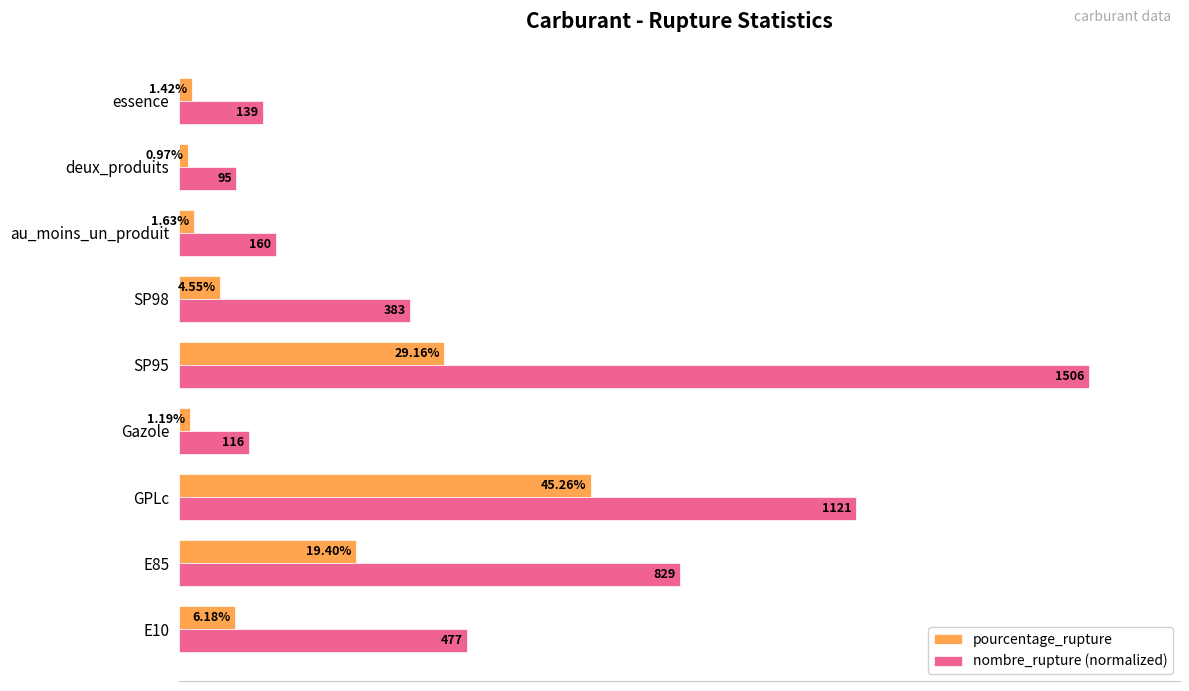

Which category has the lowest value across all series?

deux_produits